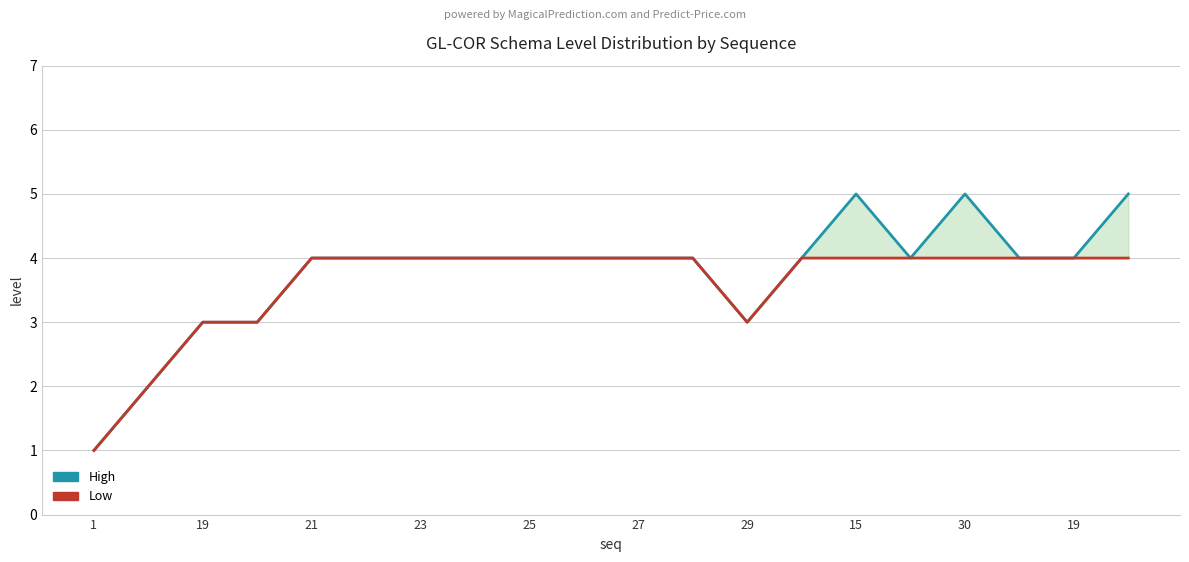

What is the value of the Low point at the 15th from the left?

4